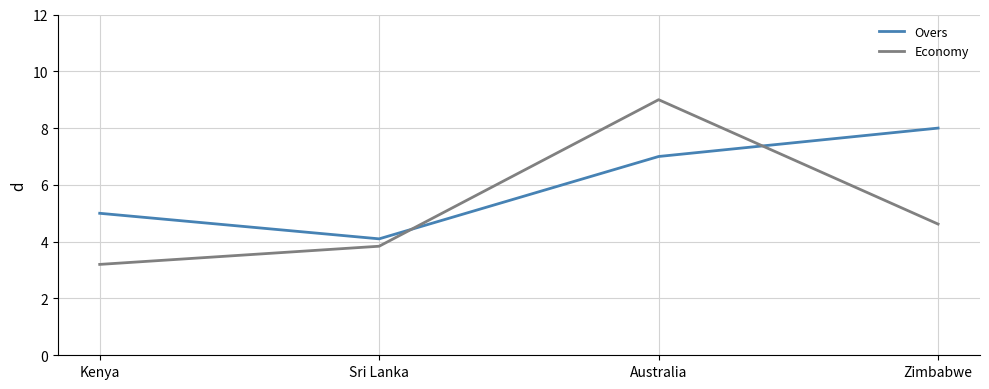

Which series has the largest range (max minus min)?

Economy